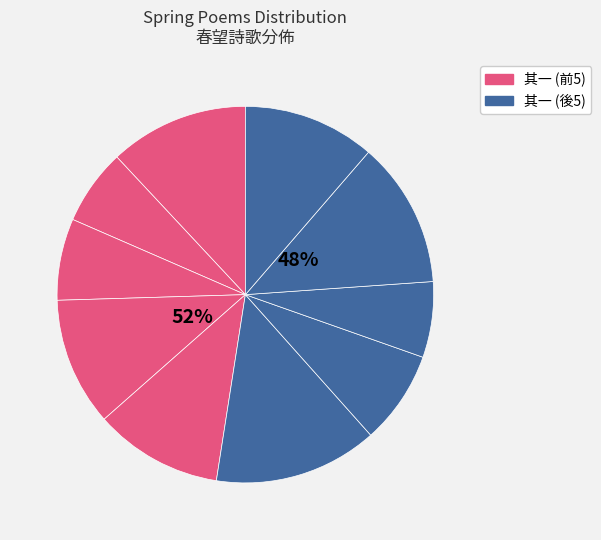

What percentage is NOT represented by 上巳凤台春望二首 其一?

92.0%